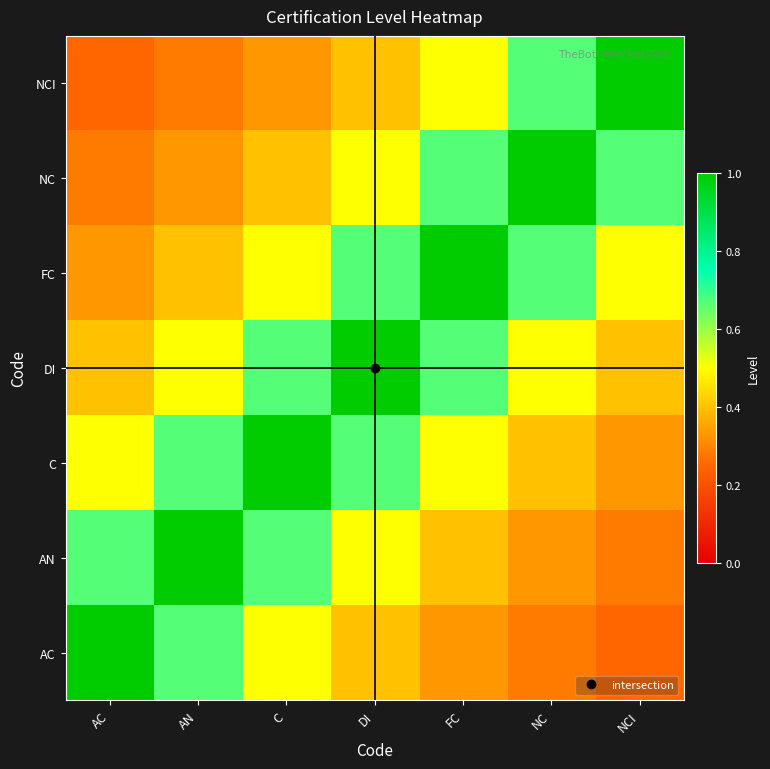

Between C and NCI, which is larger?

C